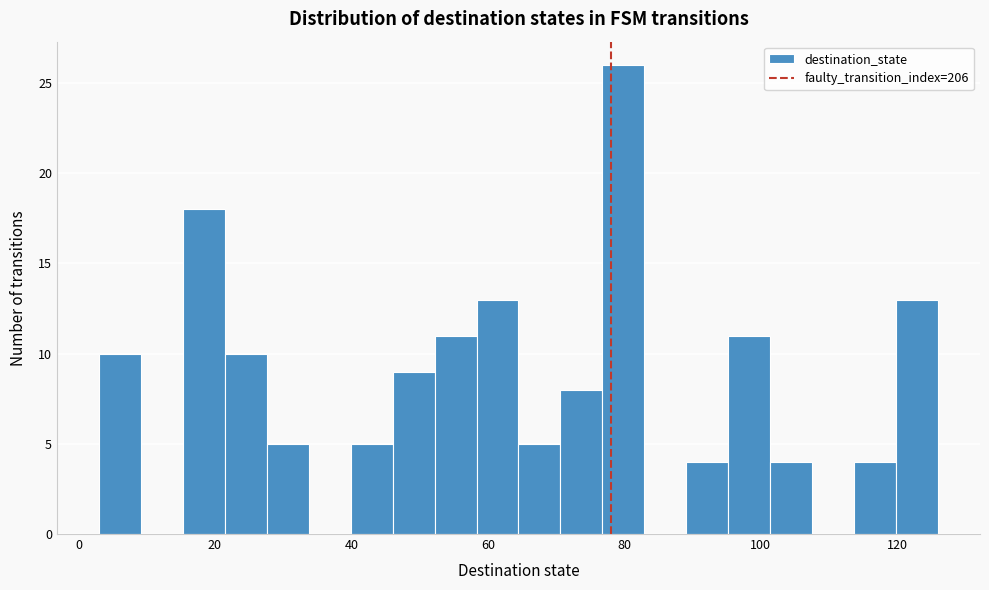

Around what value on the x-axis is the tallest bar? Give the approximate position of its centre, as read against the axis.

80